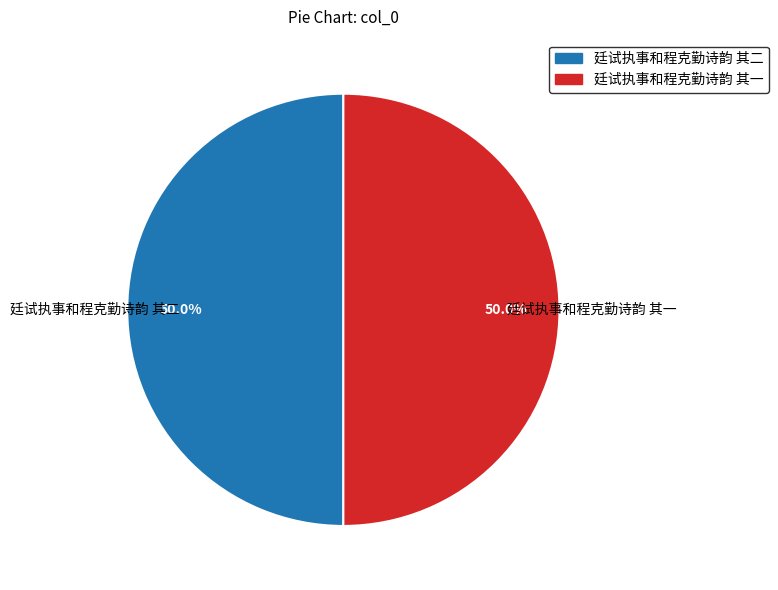

Is it true that 廷试执事和程克勤诗韵 其二 is 50% of the pie?

True